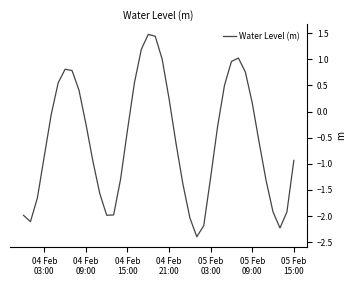

How many values are above zero?

15